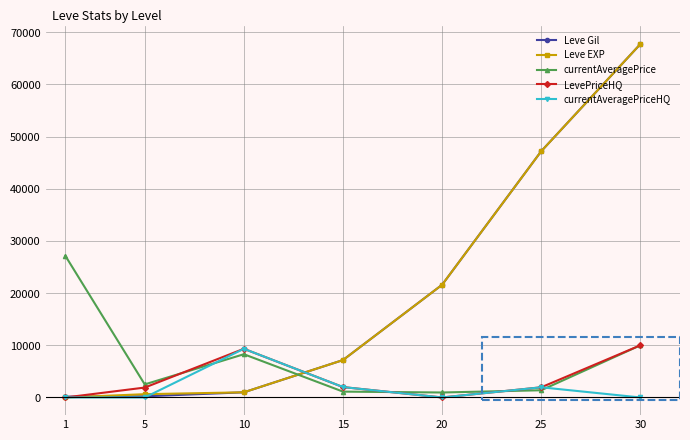

Is it true that LevePriceHQ equals 1900.0 at 5?

True